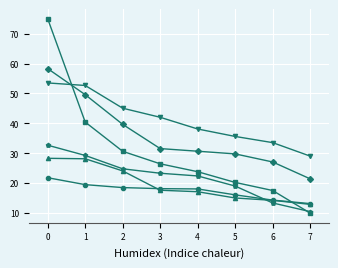

What is the spread (max minus min) of values at 5?

20.6